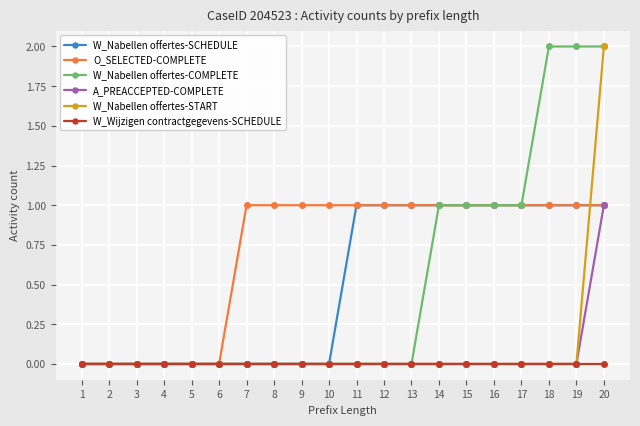

Which series changed the most between 14 and 20?

W_Nabellen offertes-START